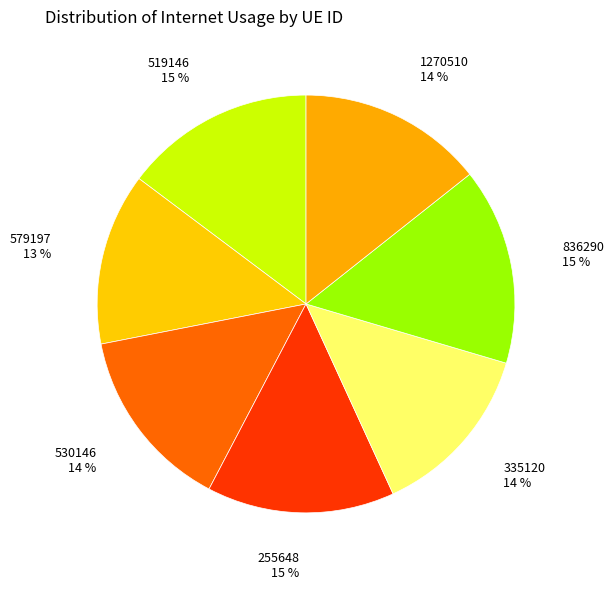

Is there any slice that represents more than half of the pie?

No